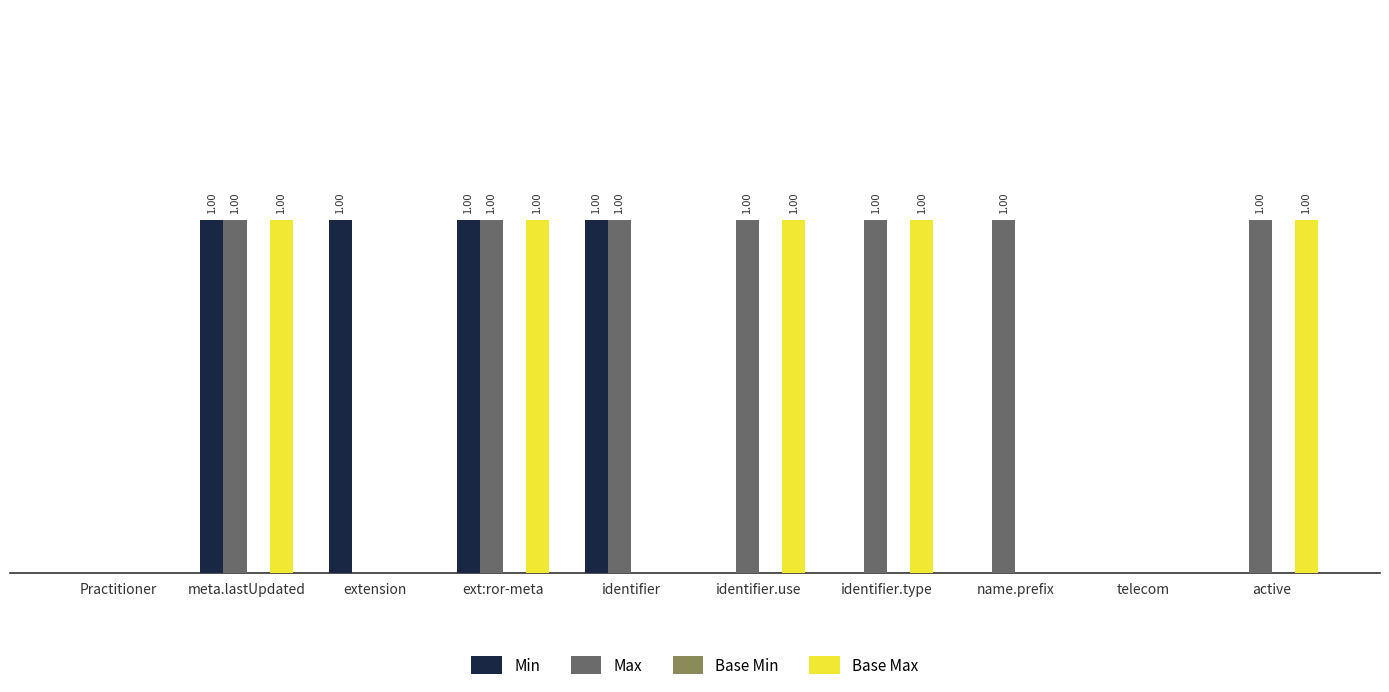

Which series has the largest total across all categories?

Max